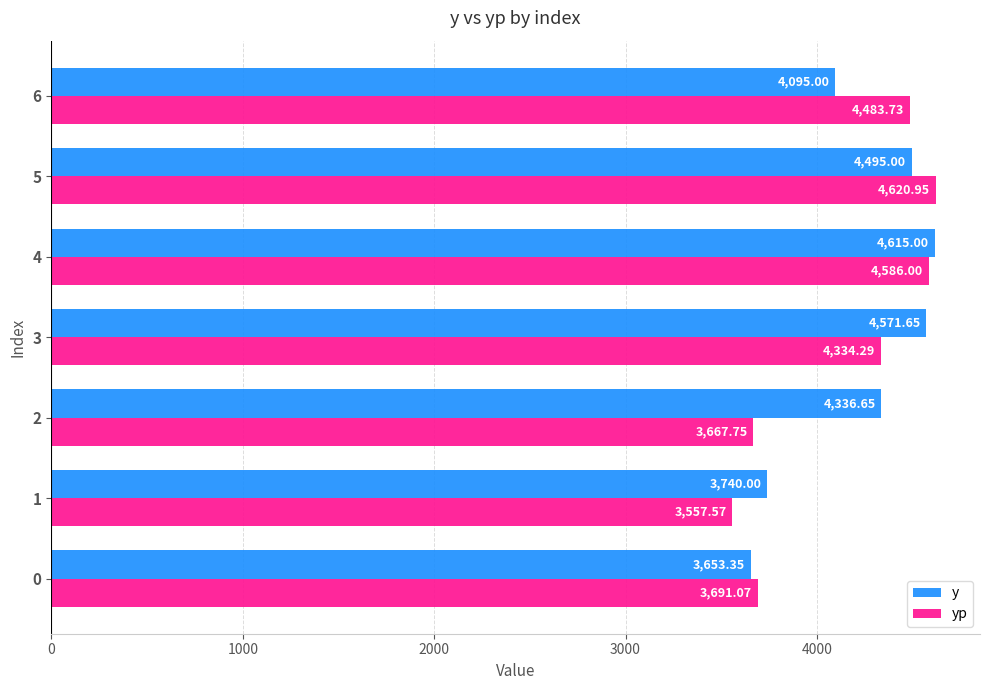

How many data points does each series have?

7